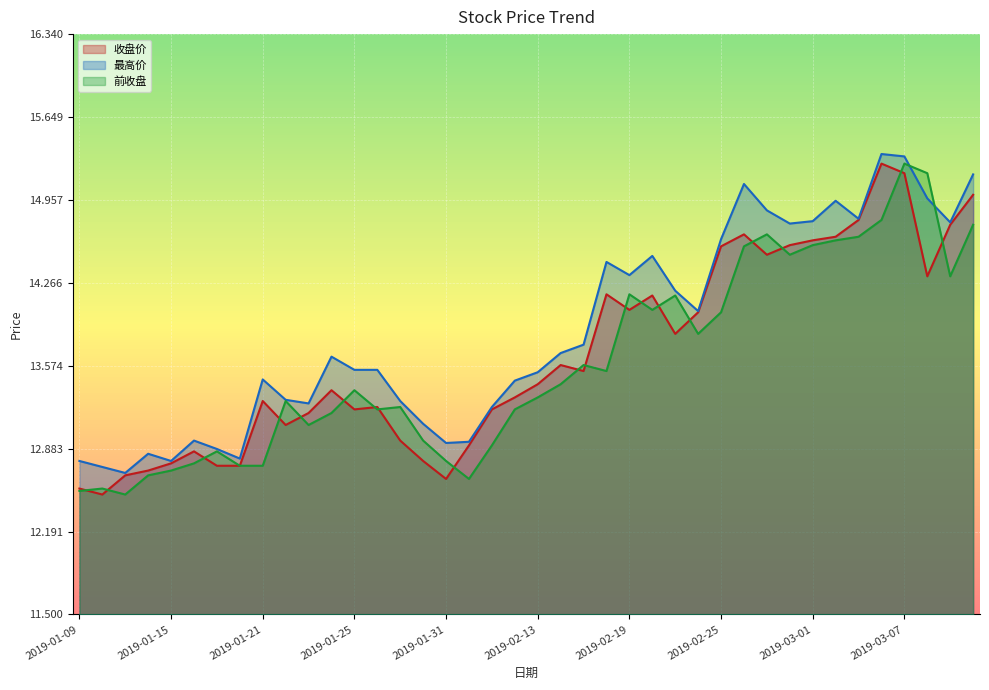

At 2019-02-25, list the series in order from largest to smallest.

最高价, 收盘价, 前收盘